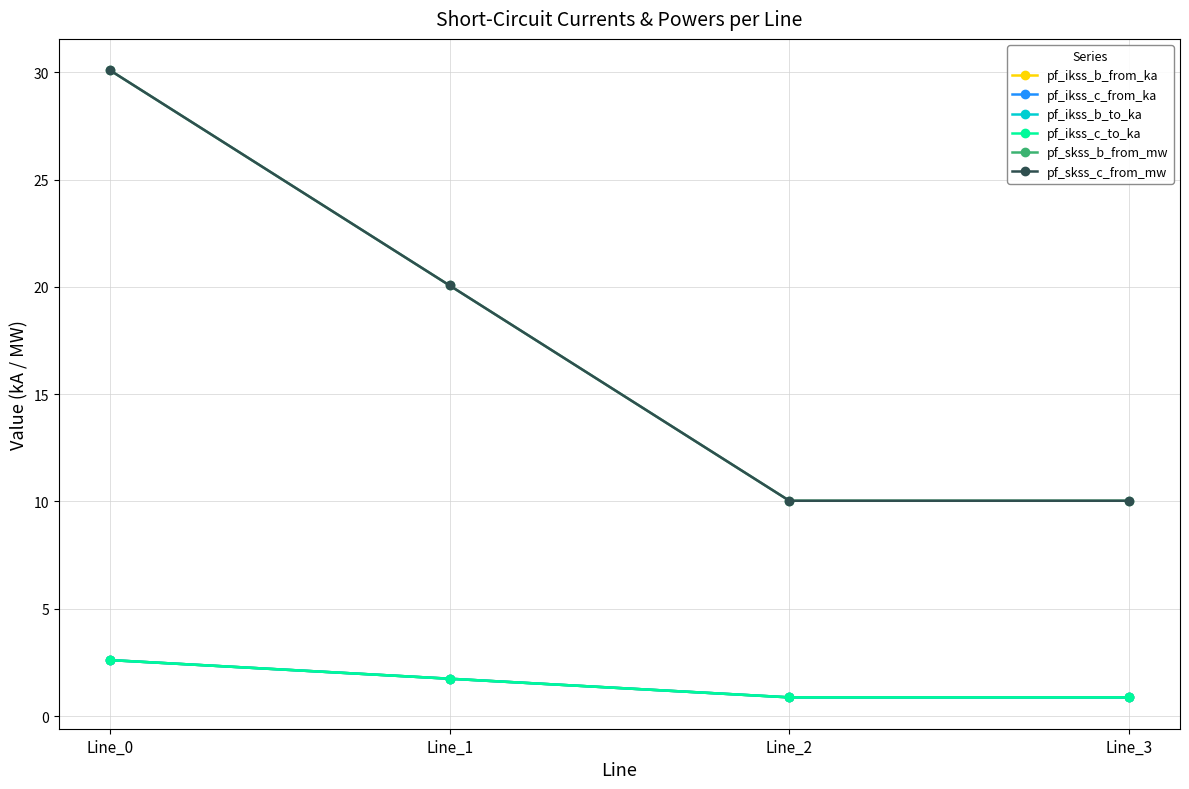

Does the chart have visible grid lines?

Yes